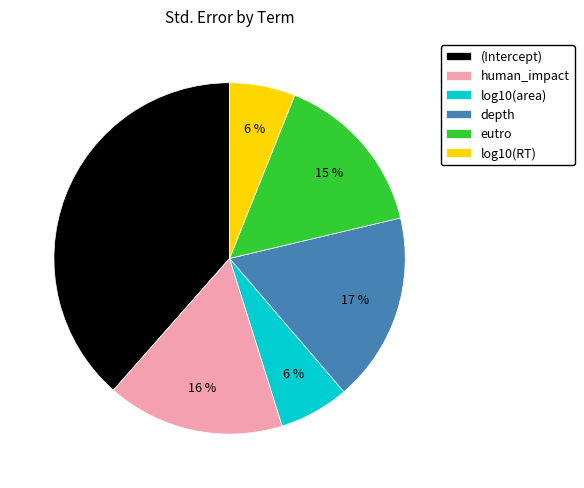

To the nearest percent, what is the difference between the log10(RT) and human_impact slice percentages?

10%